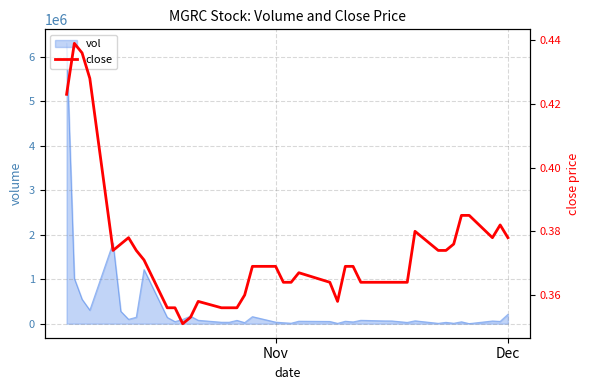

True or false: the data shows 0.2 at 14.

False